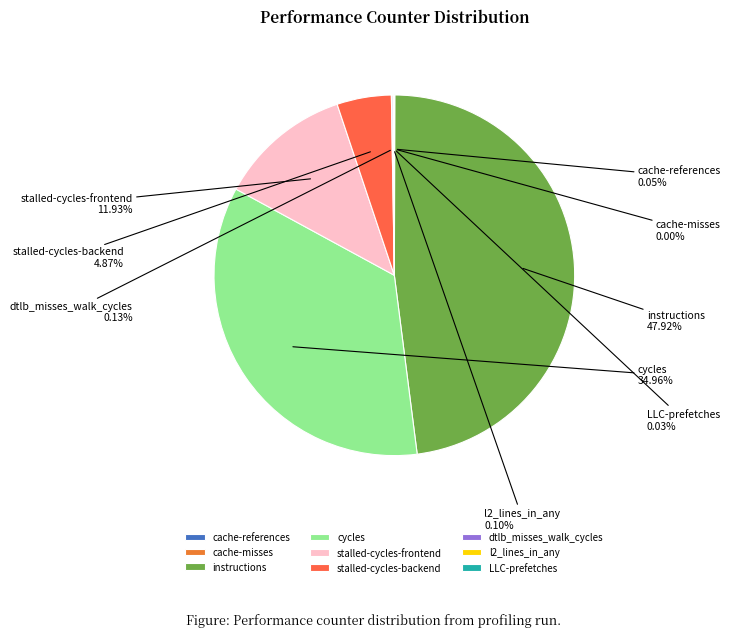

To the nearest percent, what is the difference between the largest and smallest slice percentages?

48%